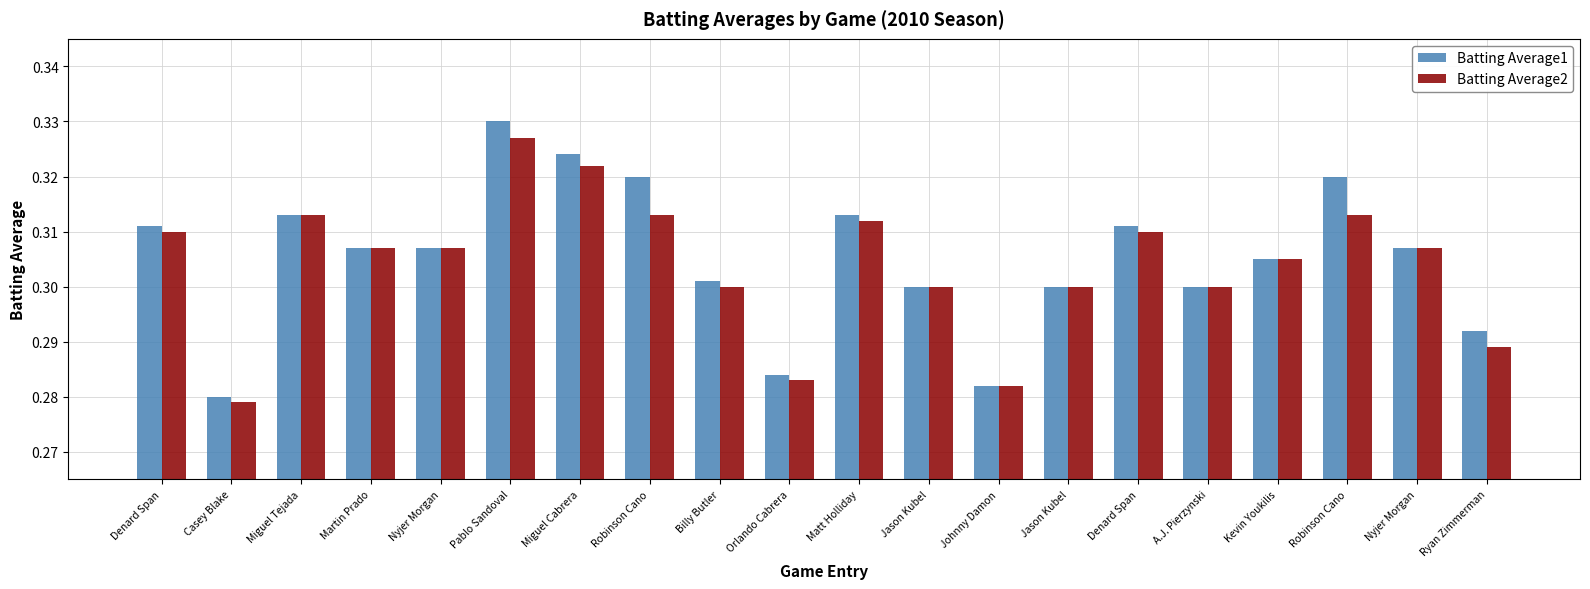

What are all the series names shown in the legend?

Batting Average1, Batting Average2